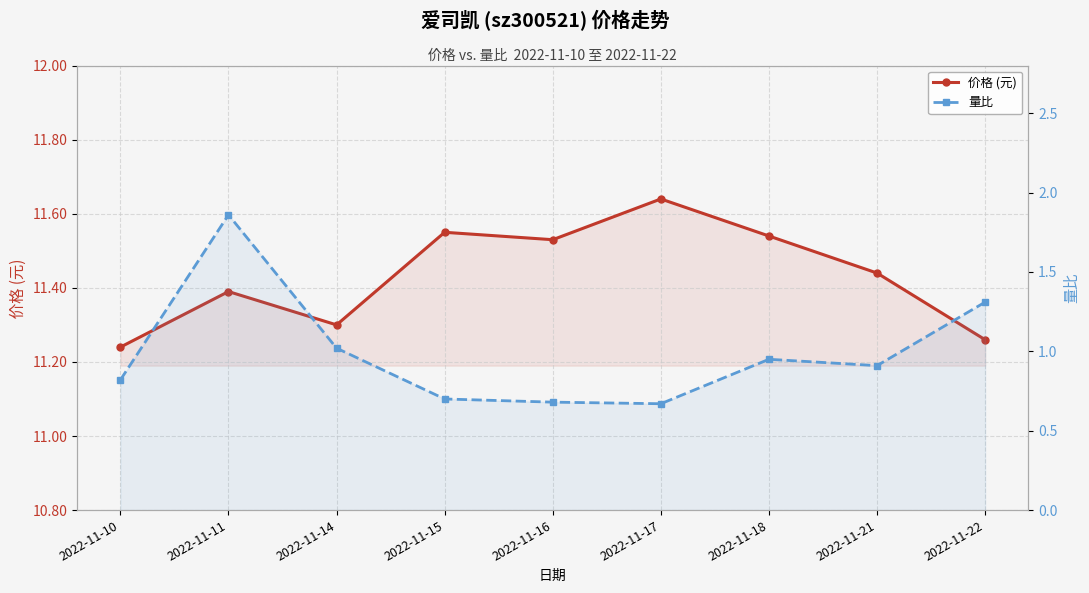

True or false: 价格 (元) and 量比 intersect in this chart.

False